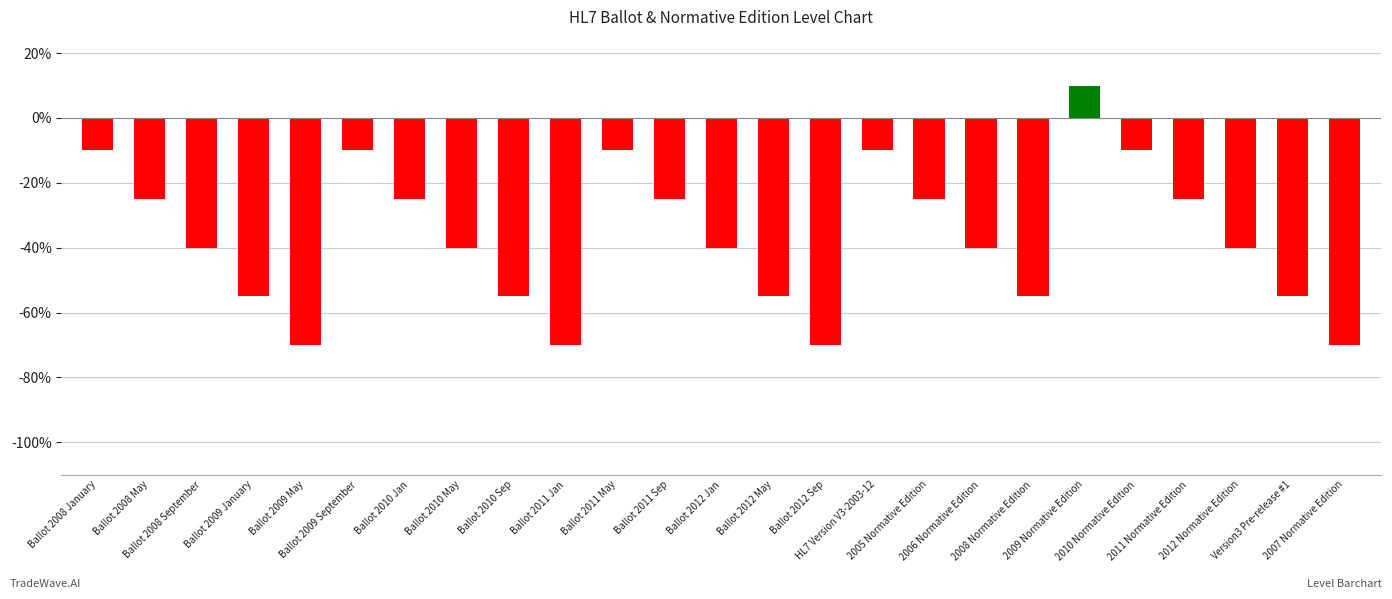

What position from the left is Ballot 2012 May?

14